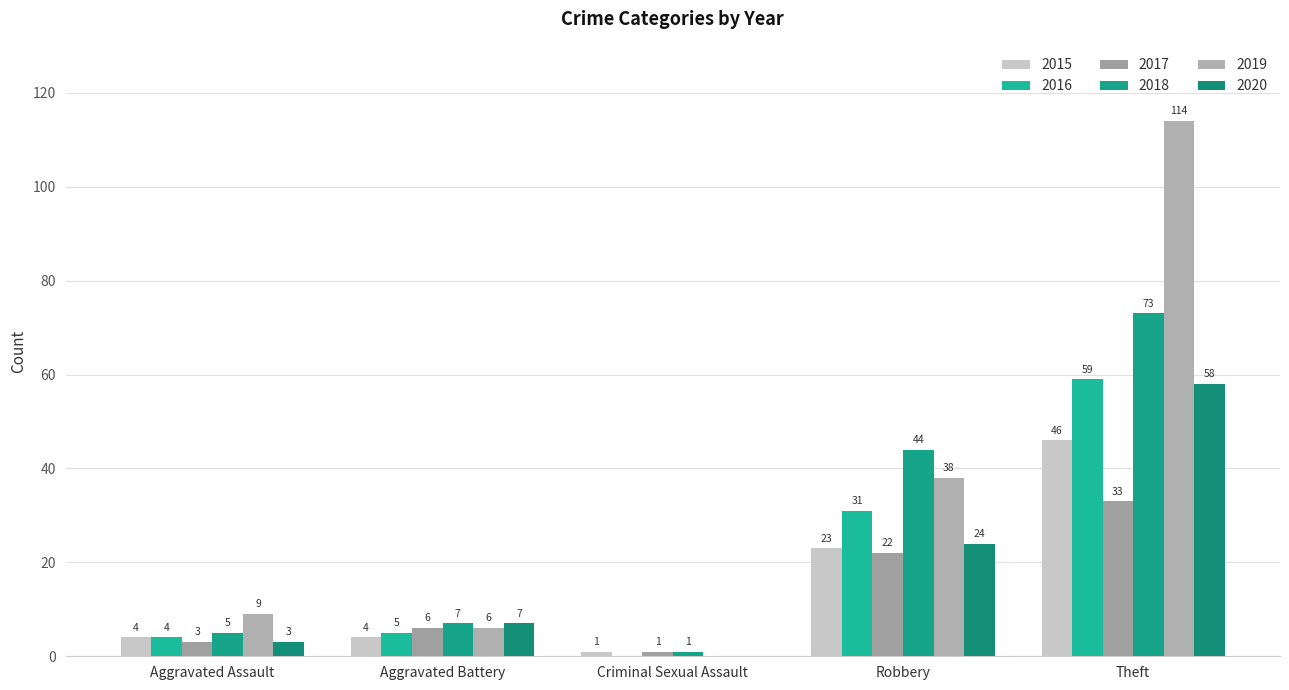

What is the sum of all 2016 values?

99